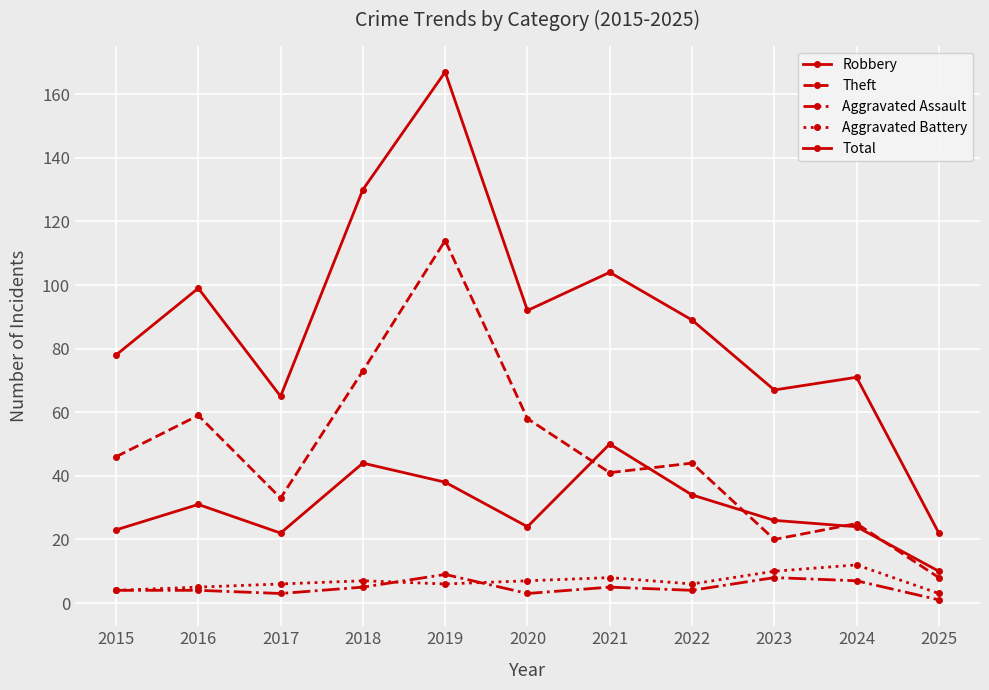

How many lines are shown in the chart?

5